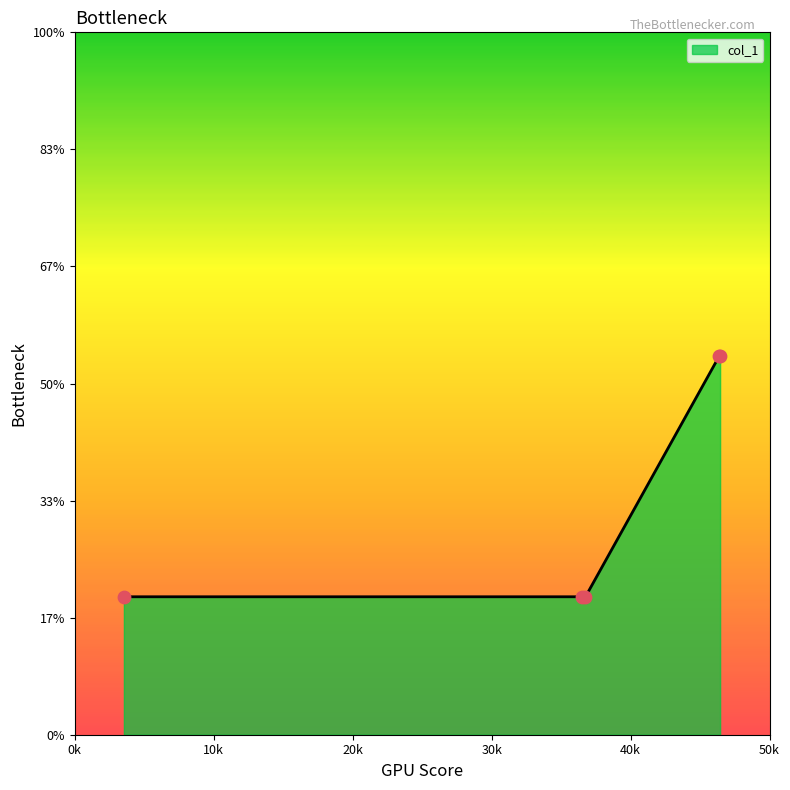

Is this an area chart (filled region under the line)?

Yes